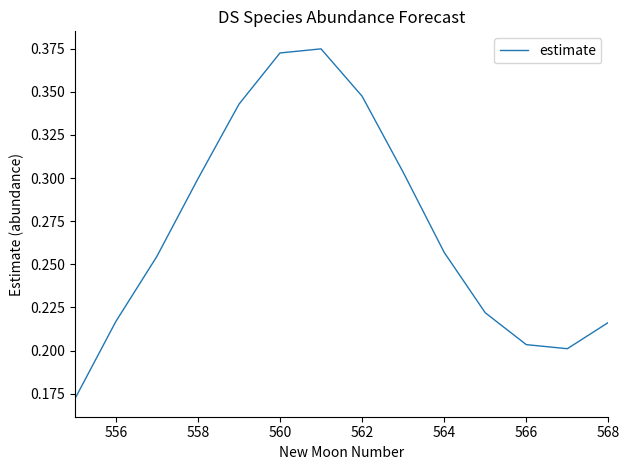

Reading right to left, transcribe all the data shown in this chart.

0.2	0.2	0.2	0.2	0.3	0.3	0.3	0.4	0.4	0.3	0.3	0.3	0.2	0.2